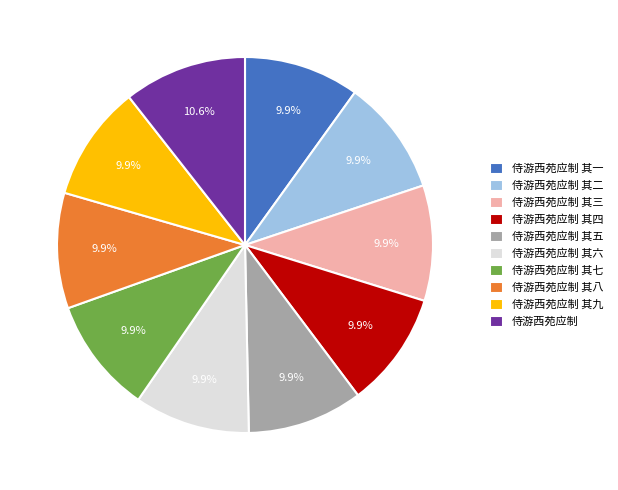

What is the largest slice in the pie chart?

侍游西苑应制